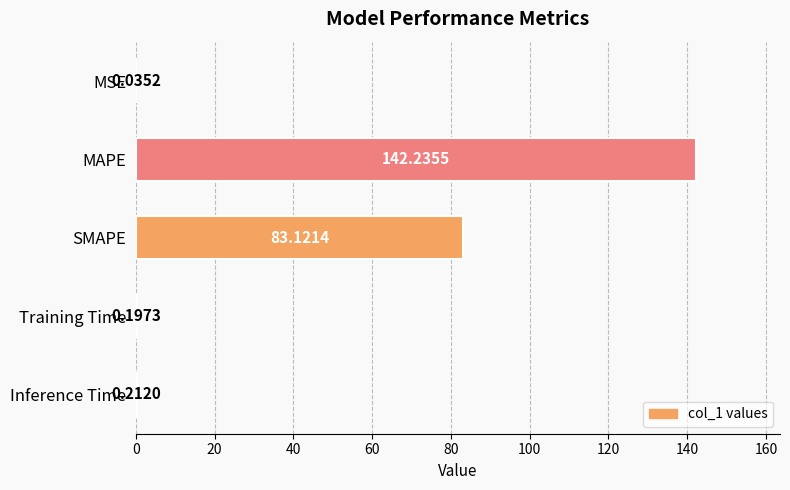

What is the change in value from MSE to Inference Time?

+0.2